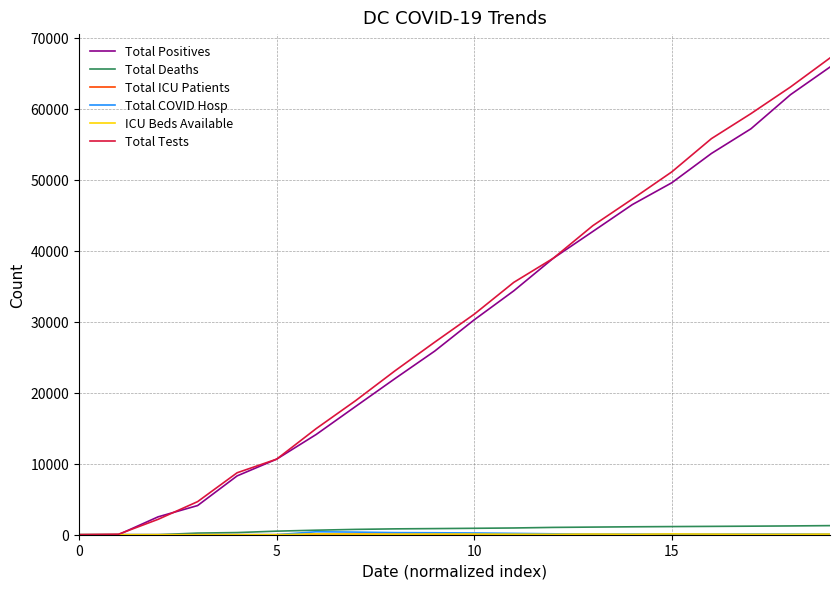

Which series has the largest range (max minus min)?

Total Tests